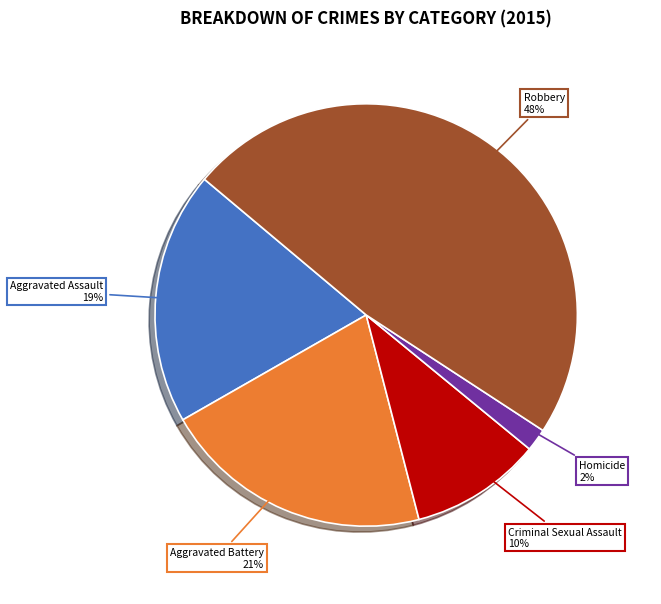

To the nearest percent, what is the difference between the Aggravated Battery and Robbery slice percentages?

27%